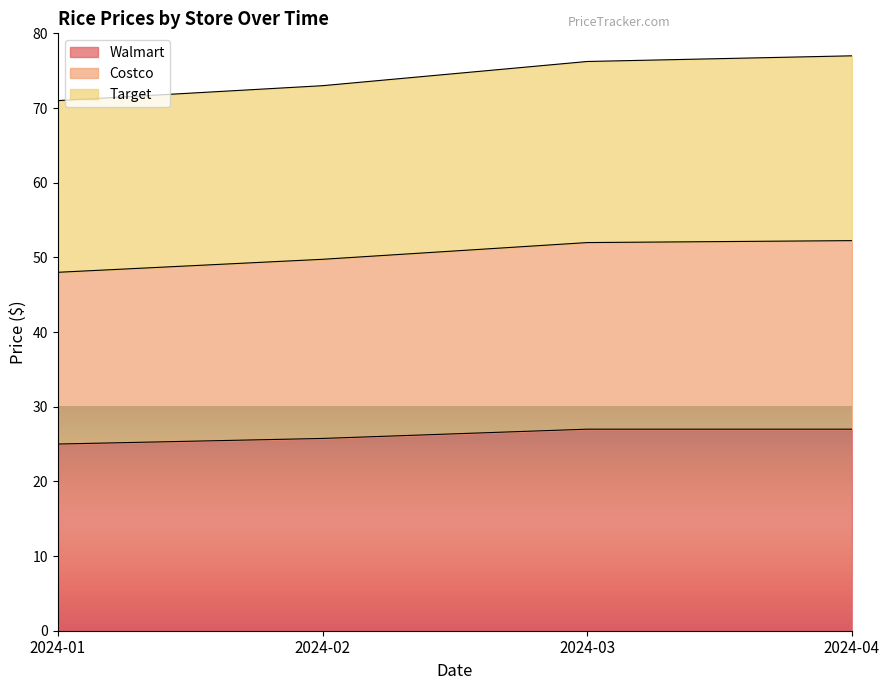

What is the value of the Walmart point at the 3rd from the left?

27.0